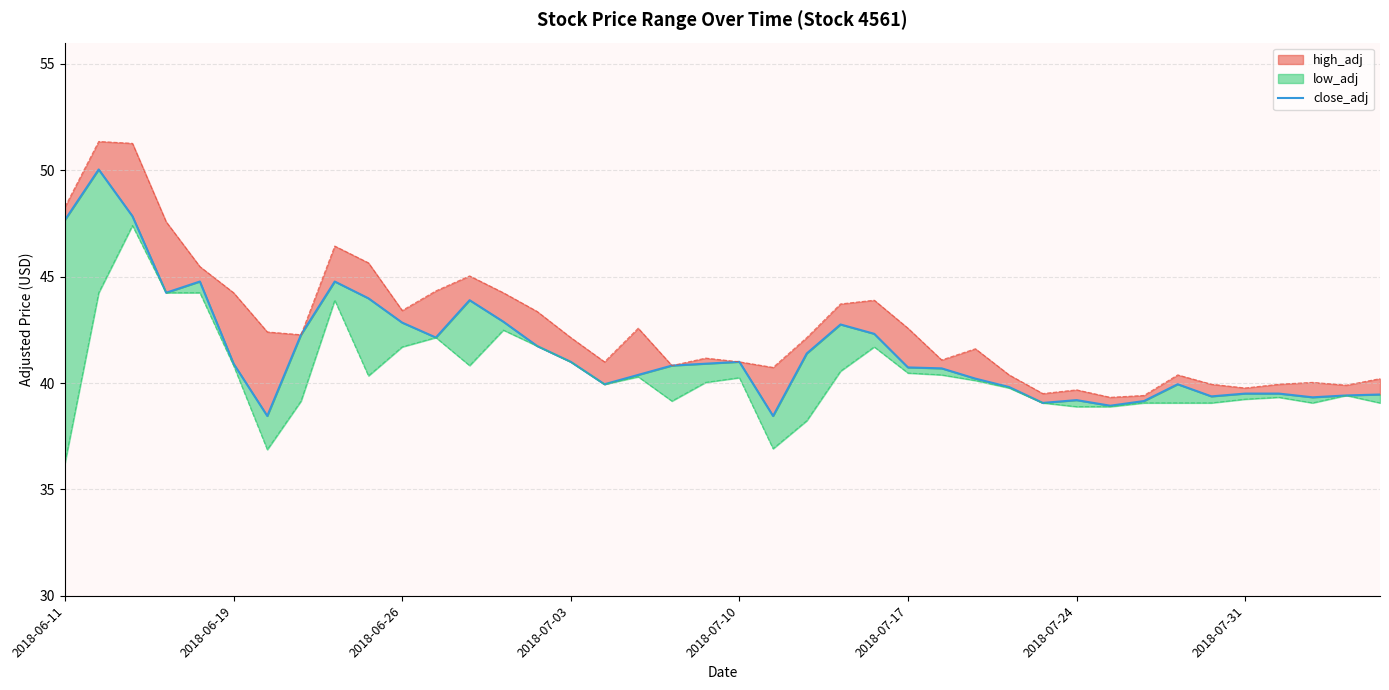

What is the average value?

41.5